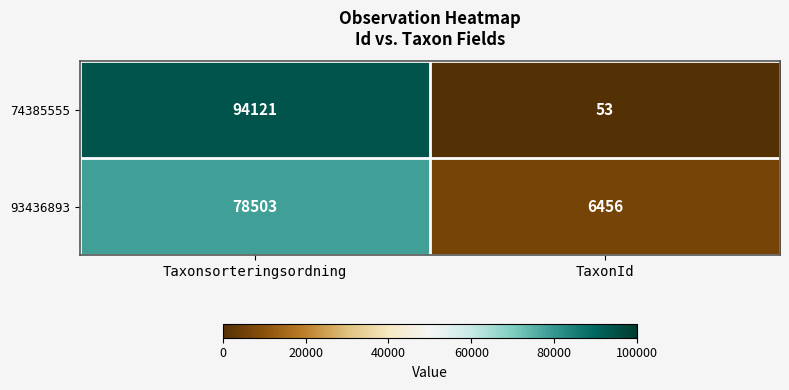

What is the difference between the highest and lowest values at TaxonId?

6403